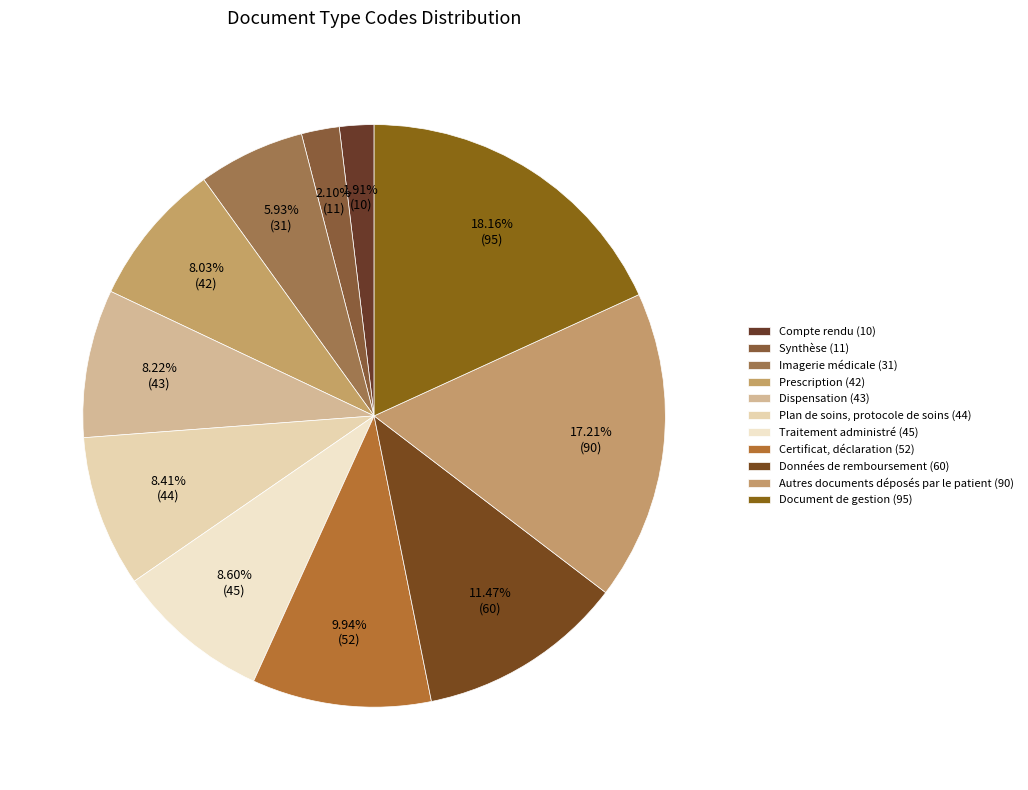

The Prescription slice represents 1% of the pie. True or false?

False